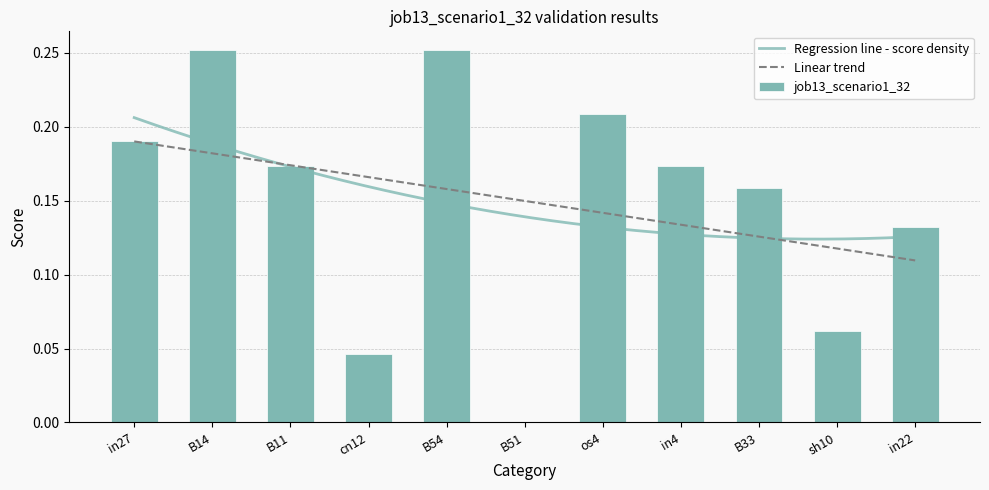

True or false: the data shows 0.1 at cn12.

False